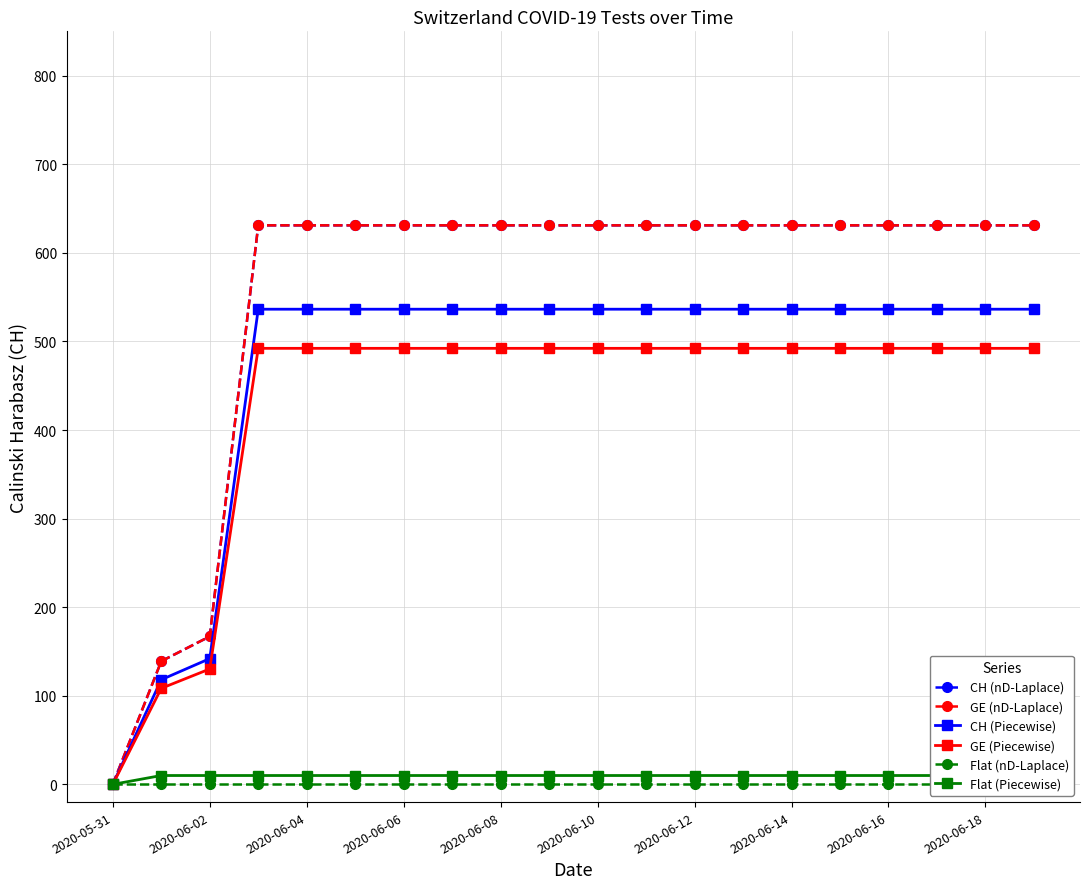

What are all the series names shown in the legend?

CH (nD-Laplace), GE (nD-Laplace), CH (Piecewise), GE (Piecewise), Flat (nD-Laplace), Flat (Piecewise)